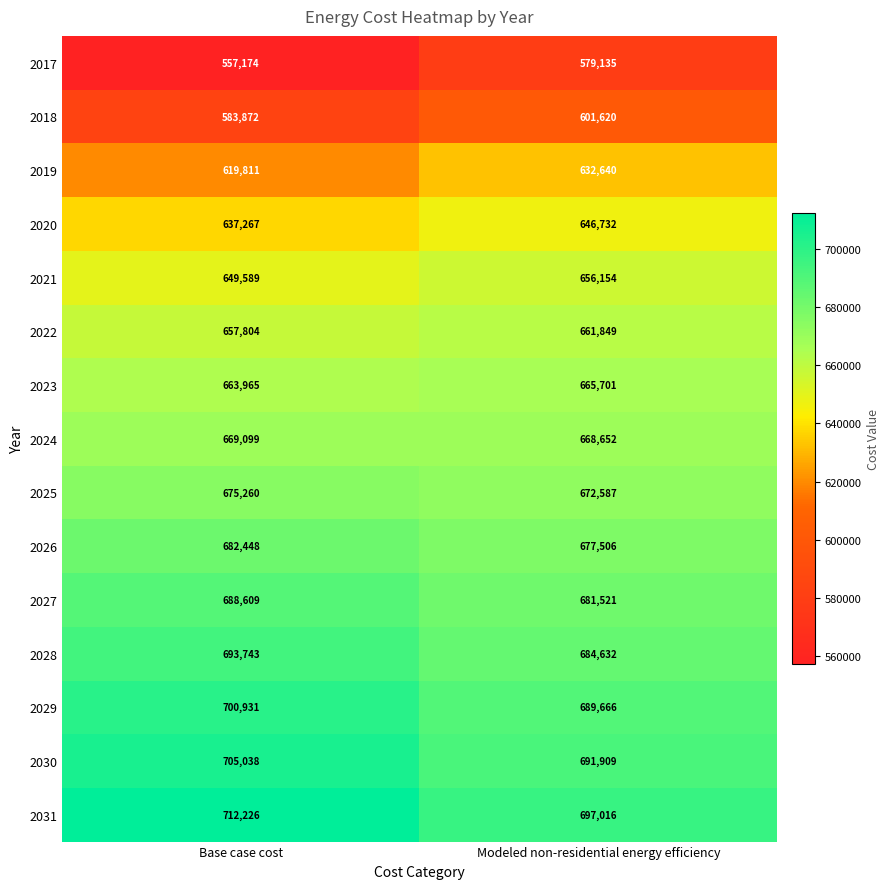

What is the difference between the highest and lowest values at Modeled non-residential energy efficiency?

117881